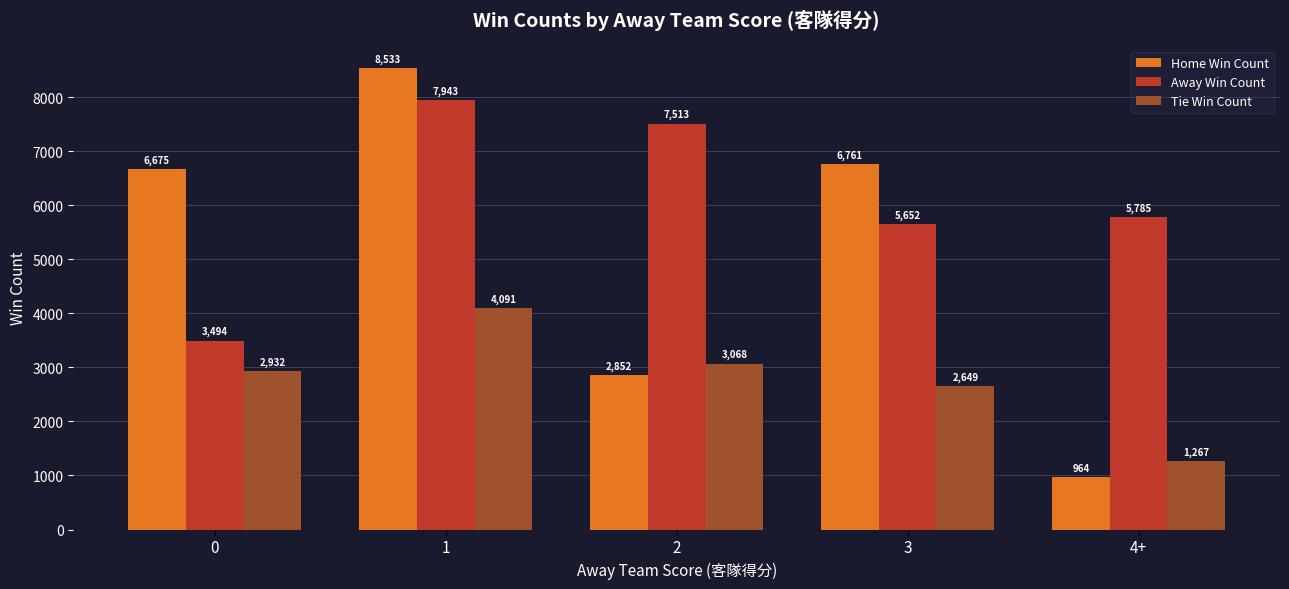

Between 2 and 3, which series saw the biggest shift?

Home Win Count